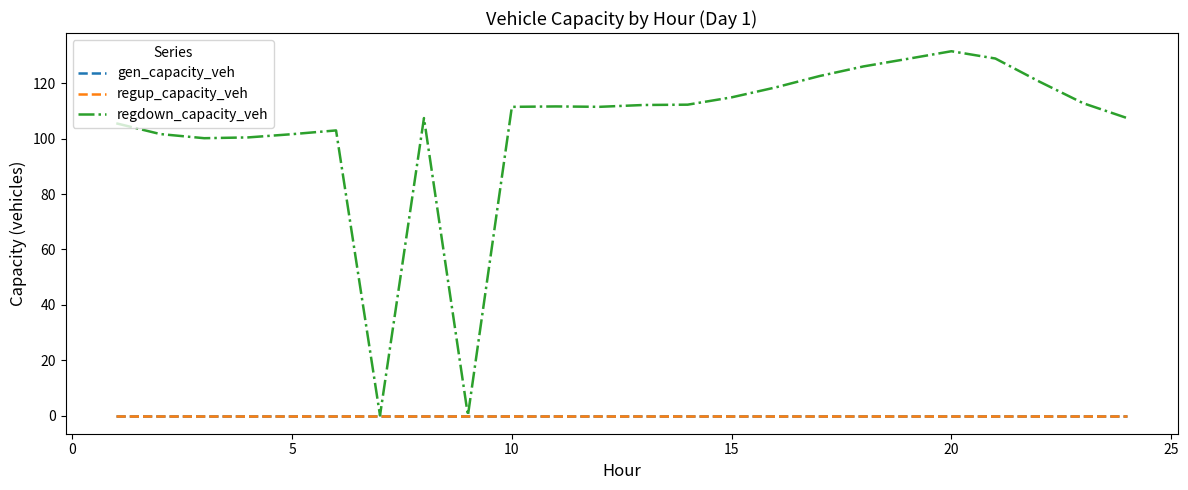

Is this an area chart (filled region under the line)?

No